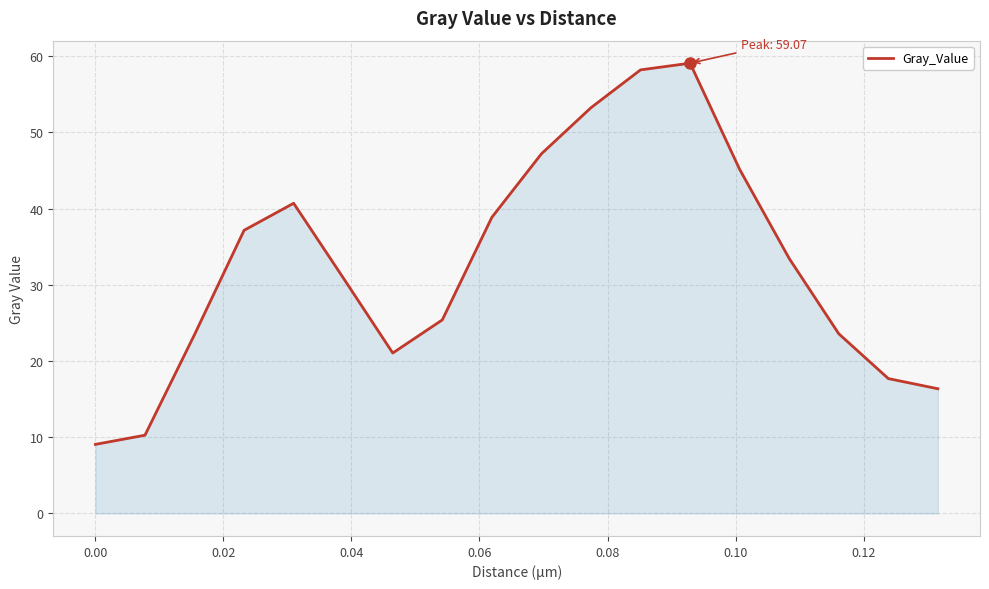

What is the difference between the maximum and minimum values?

50.0